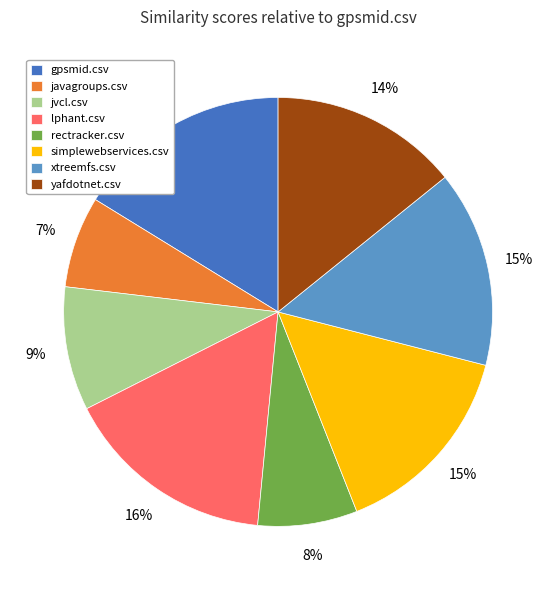

Does lphant.csv represent more than half of the total?

No